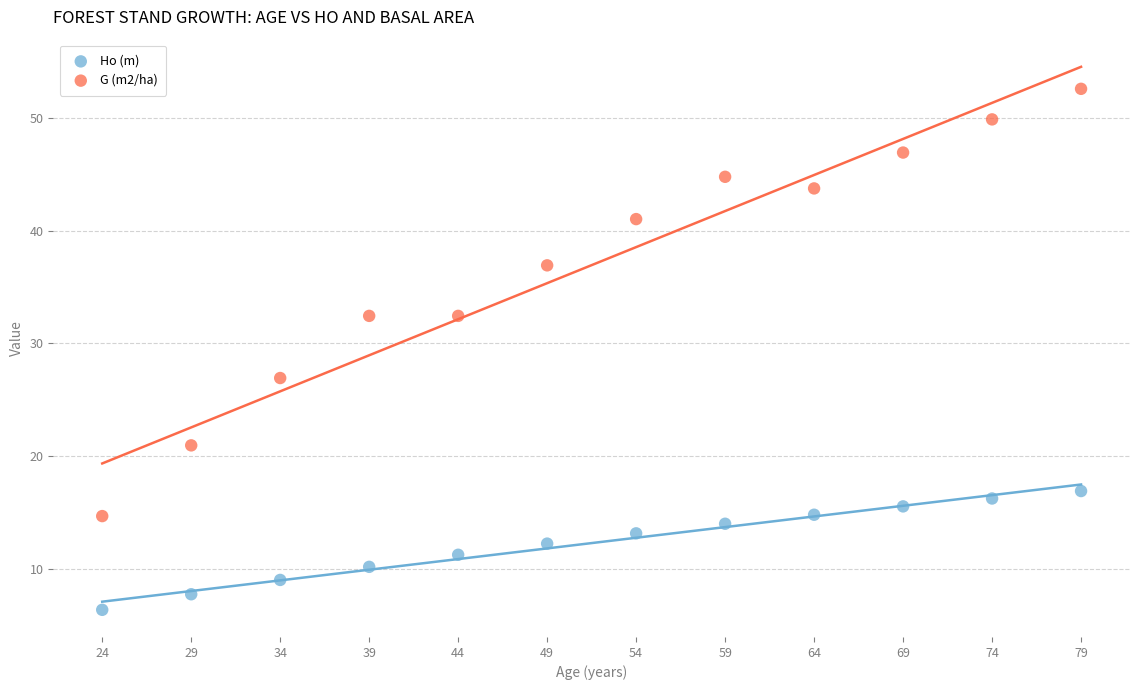

Which series reaches the maximum Y coordinate?

G (m2/ha)